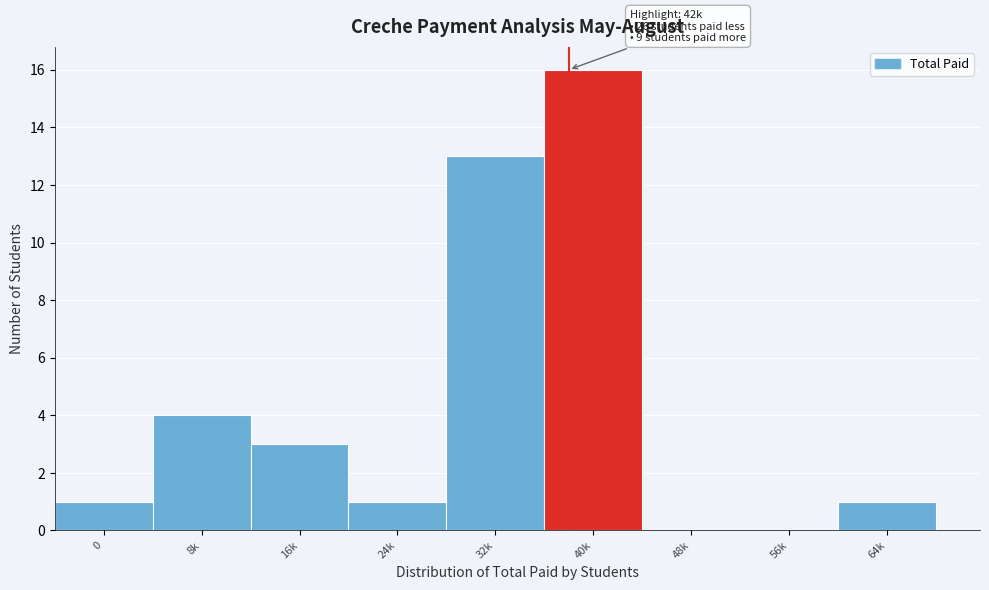

Where is the data nearest to the value 8?

8k